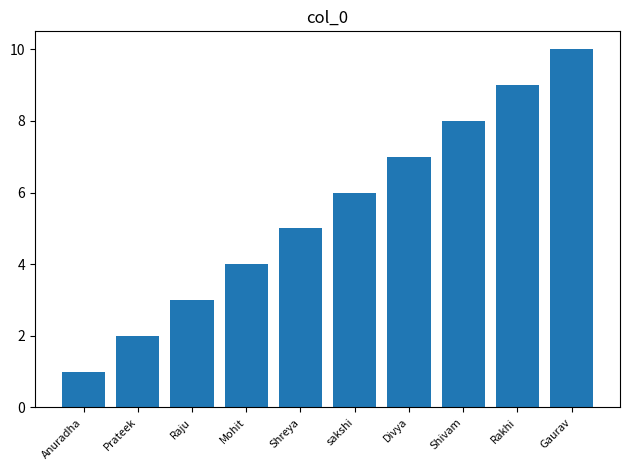

Does the chart contain stacked bars?

No